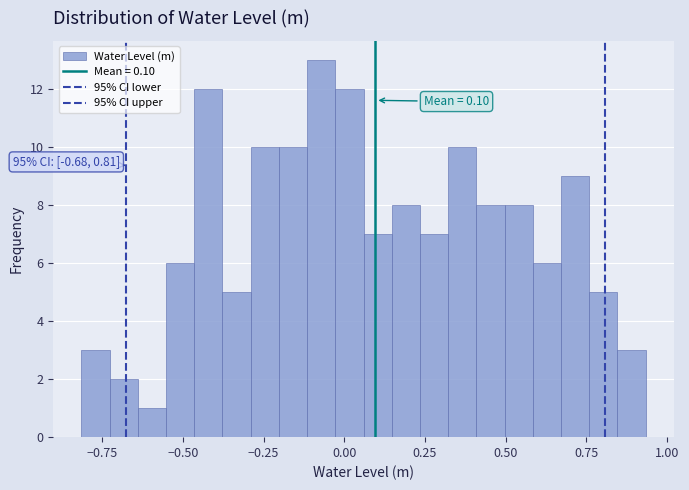

Around what value on the x-axis is the tallest bar? Give the approximate position of its centre, as read against the axis.

-0.05